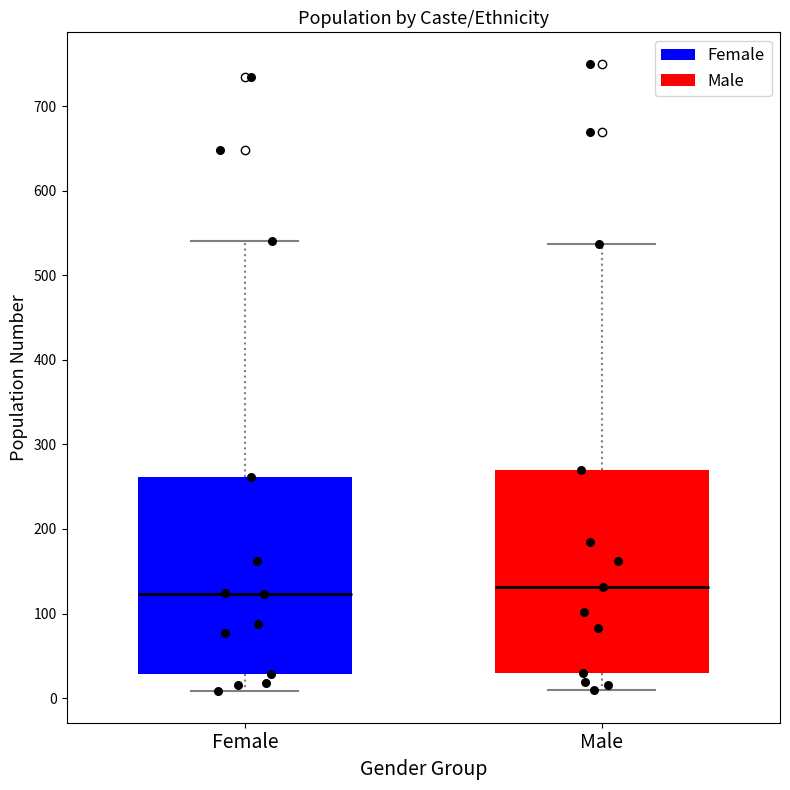

Reading left to right, transcribe this box plot: for each box, give where its median line is, the range the box spans, and where its two whiskers end, as read against the y-axis. The values are not printed on the chart, so give them approximately, as read against the axis.

Female: median 120, box 30 to 260, whiskers 10 to 540
Male: median 130, box 30 to 270, whiskers 10 to 540